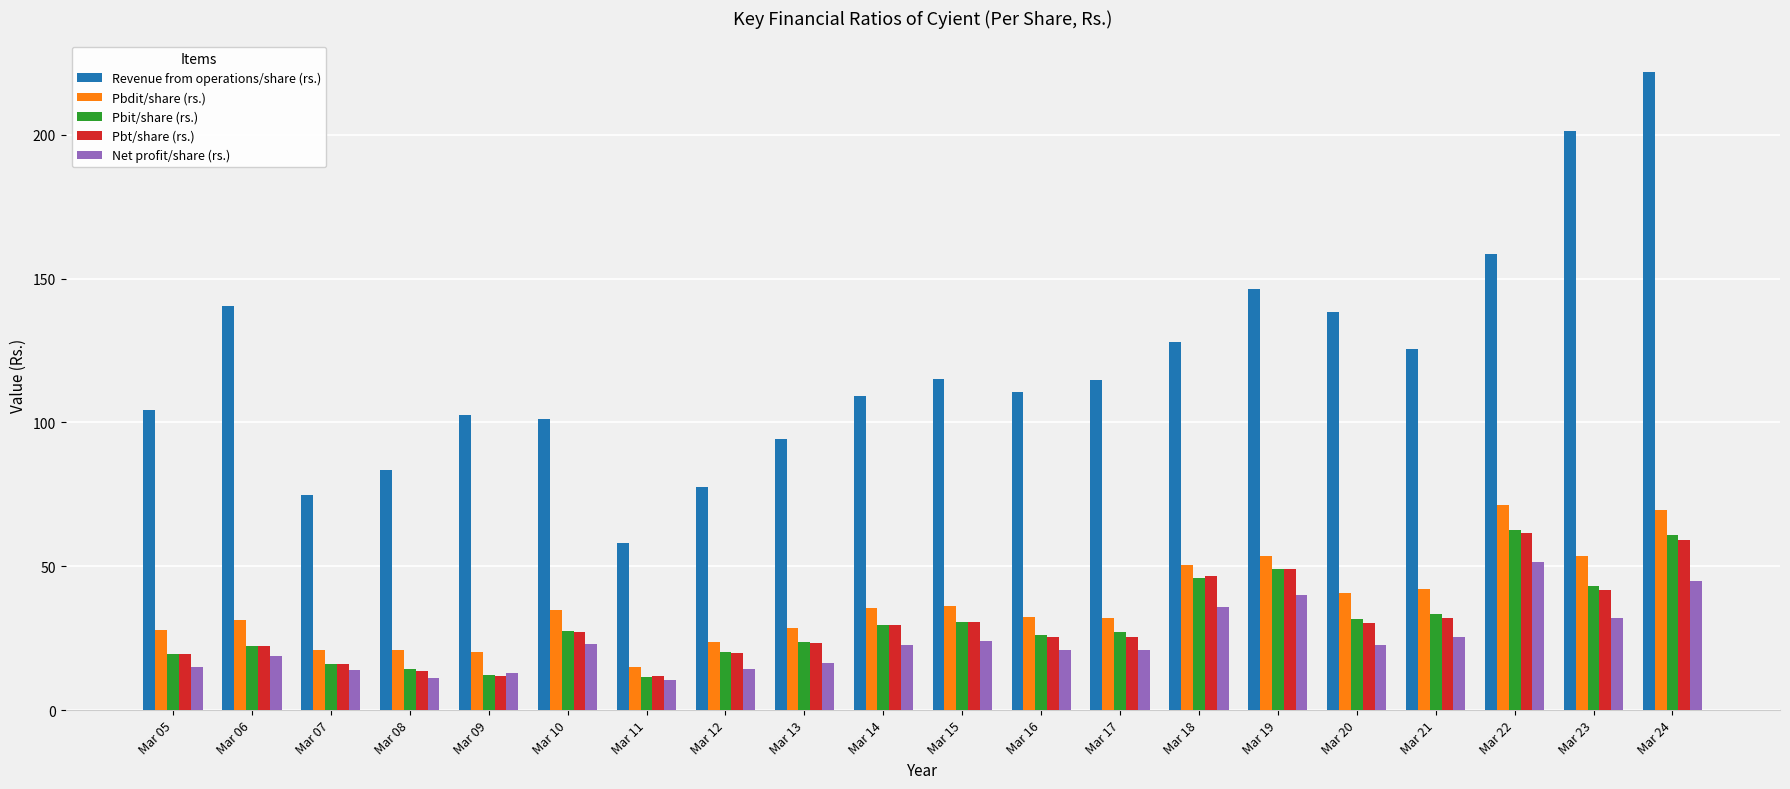

At which category is the sum across all series the highest?

Mar 24